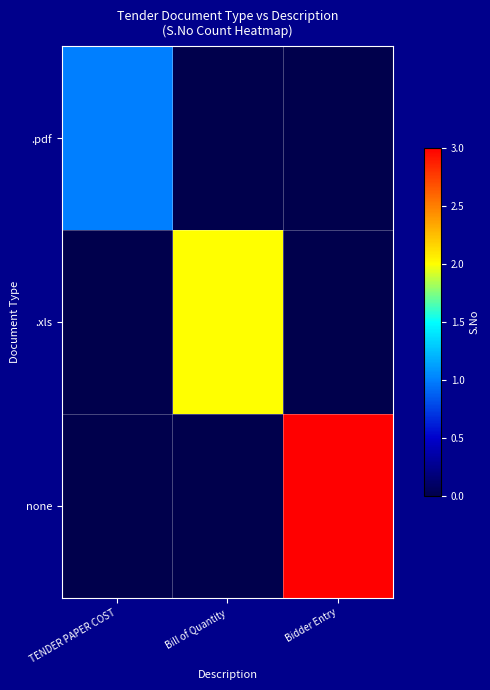

Which series has the largest range (max minus min)?

none